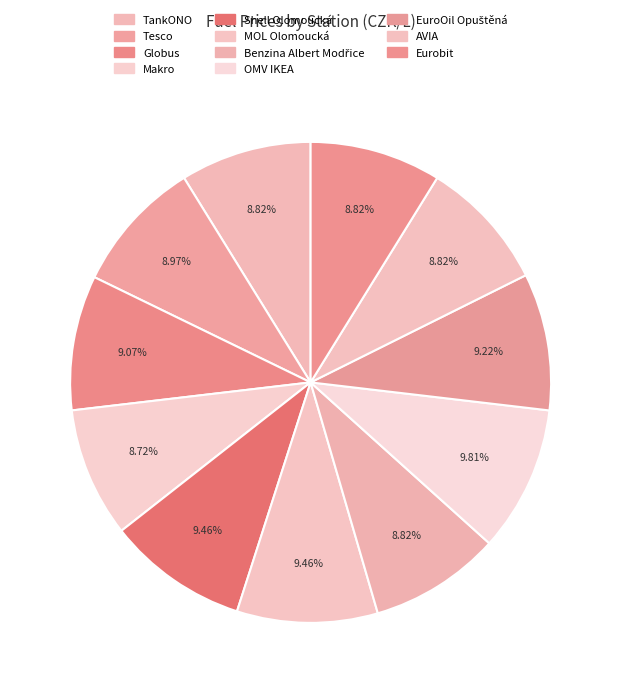

What is the smallest slice in the pie chart?

Makro